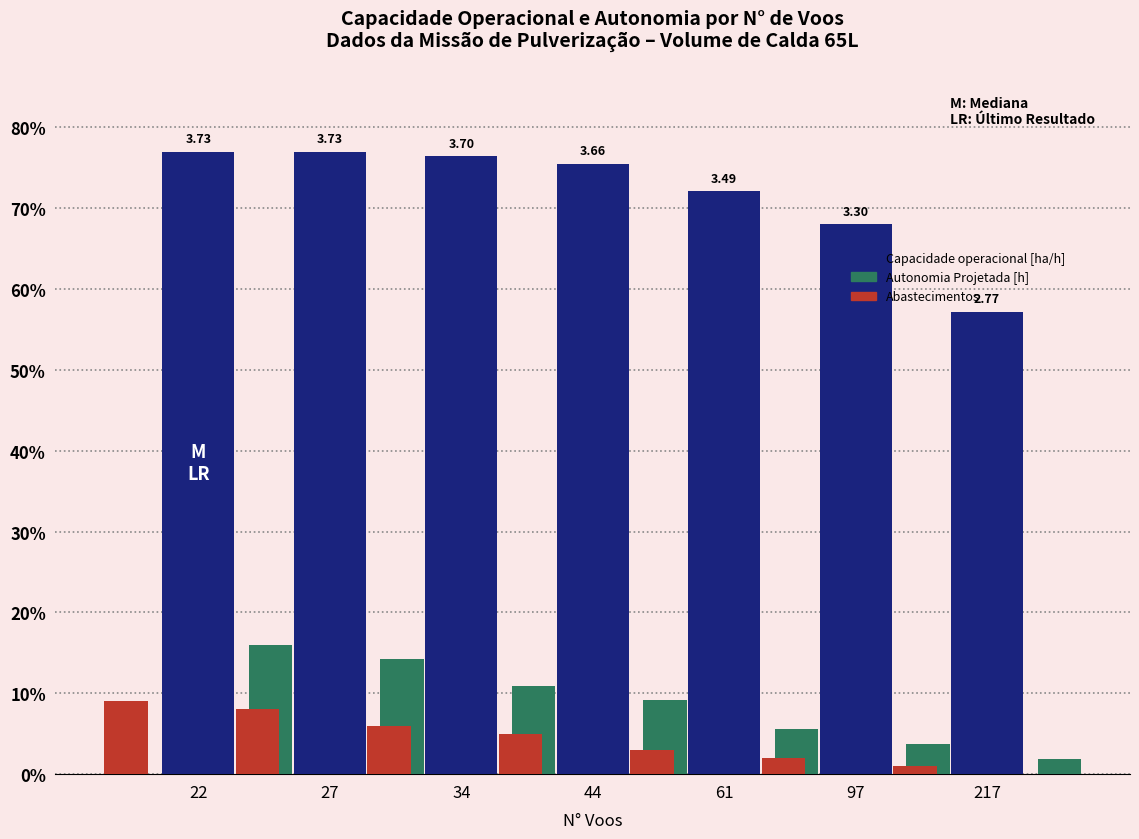

Does the chart contain stacked bars?

No